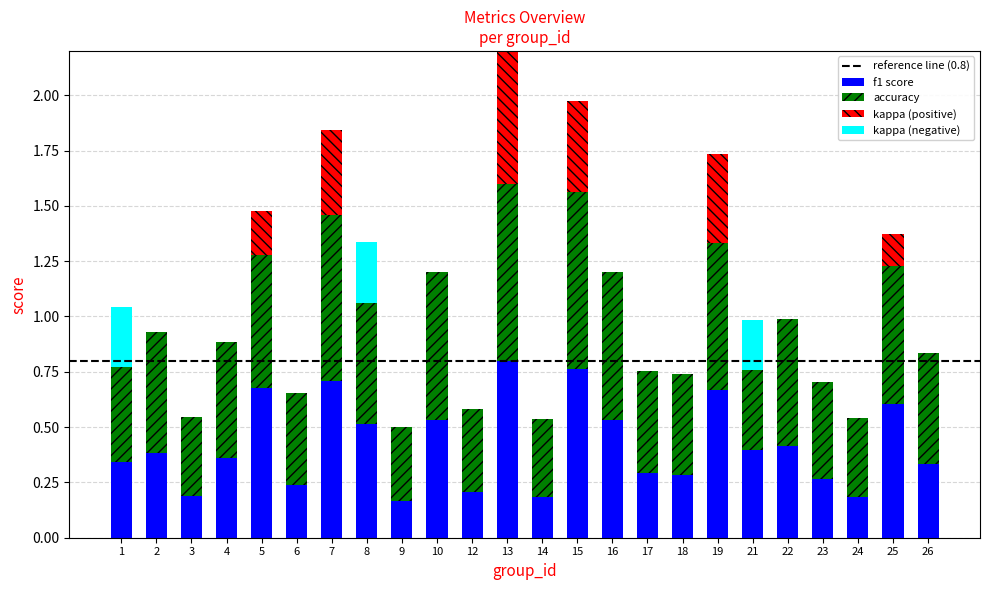

The value of f1 score at 6 is 0.2. True or false?

True